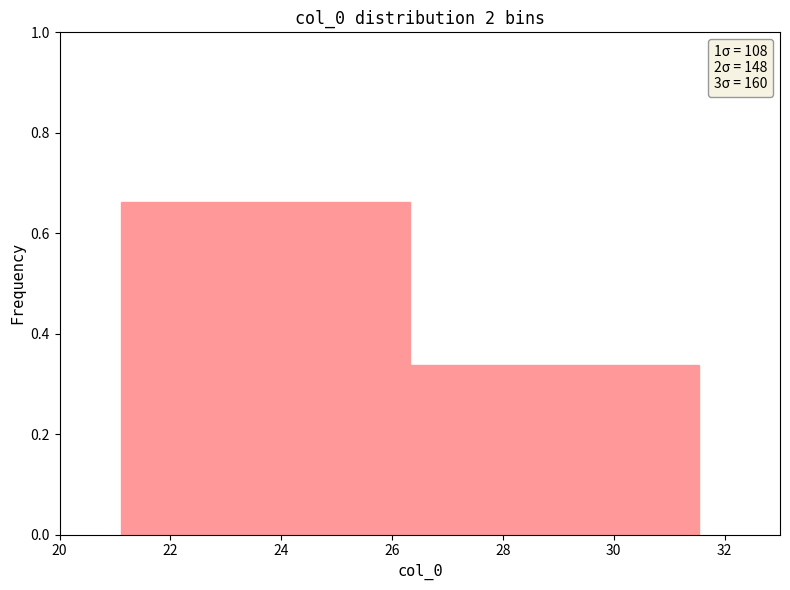

What is the height of the bar covering 21.2 to 26.4 on the x-axis? Neither the bar edges nor the heights are printed on the chart, so give them approximately, as read against the axes.

0.66